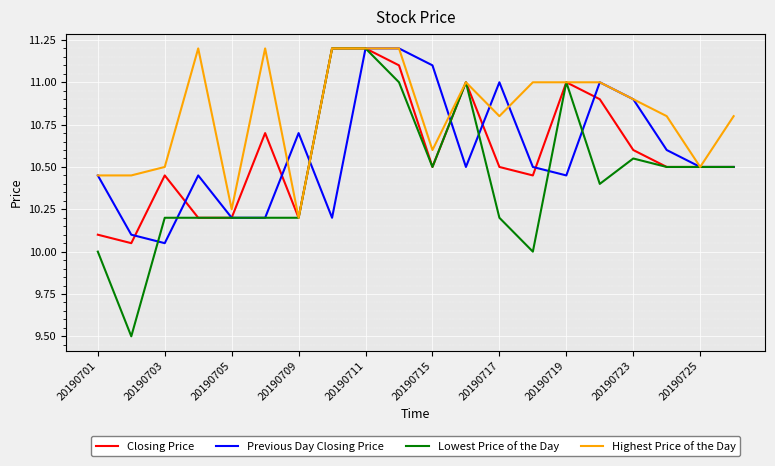

At how many categories does at least one series exceed 10?

20